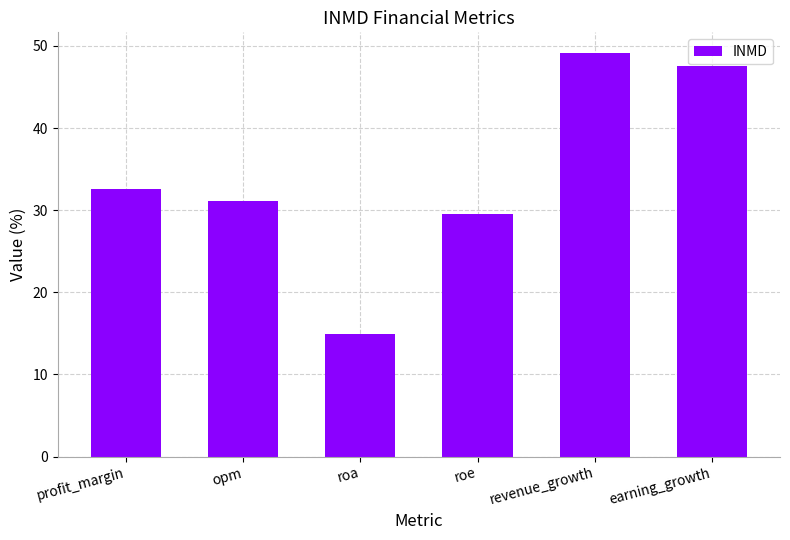

Reading left to right, transcribe all the data shown in this chart.

profit_margin=32.6	opm=31.1	roa=14.9	roe=29.5	revenue_growth=49.2	earning_growth=47.6